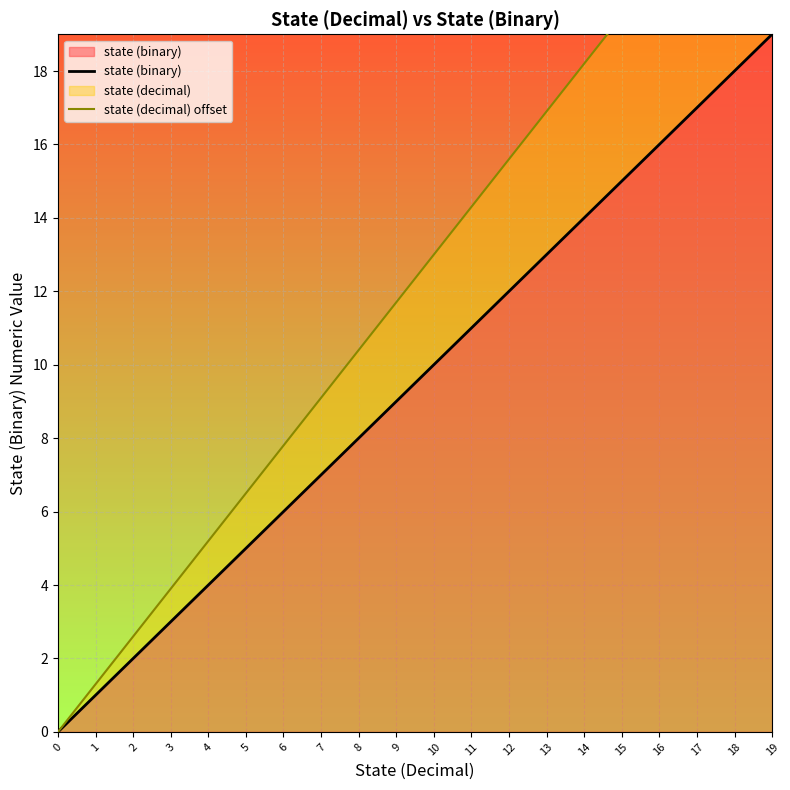

Which series has the largest range (max minus min)?

state (decimal) offset